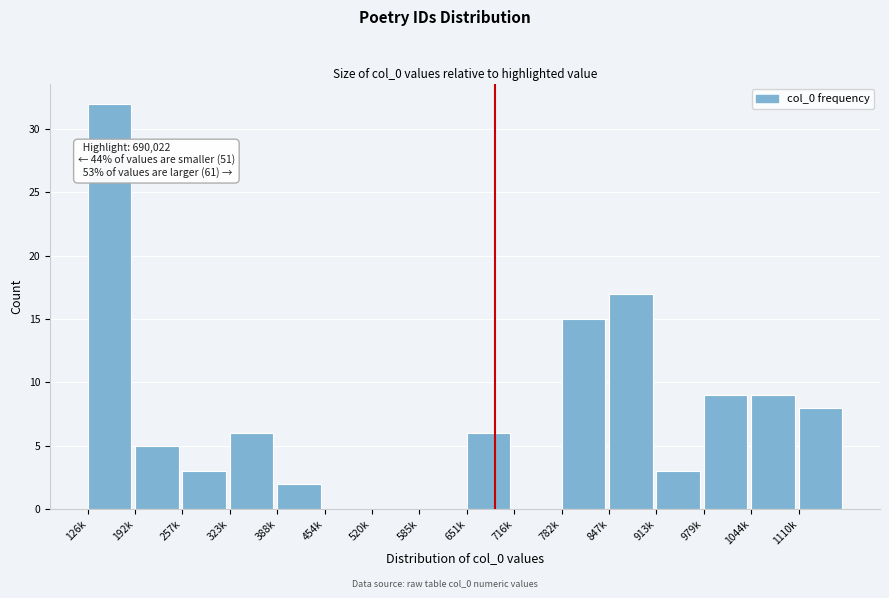

Reading right to left, transcribe all the data shown in this chart.

1110k=8	1044k=9	979k=9	913k=3	847k=17	782k=15	716k=0	651k=6	585k=0	520k=0	454k=0	388k=2	323k=6	257k=3	192k=5	126k=32